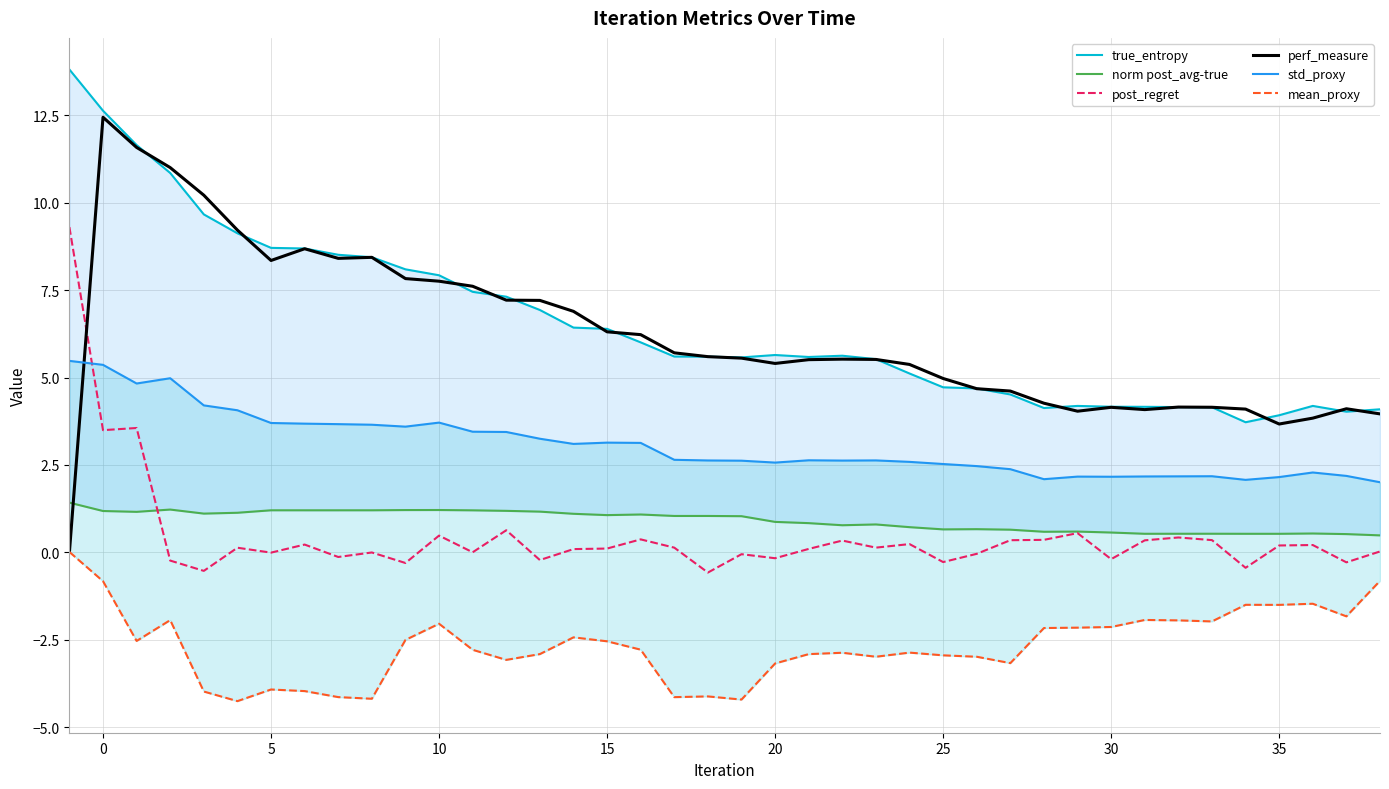

What is the minimum value for post_regret?

-0.6